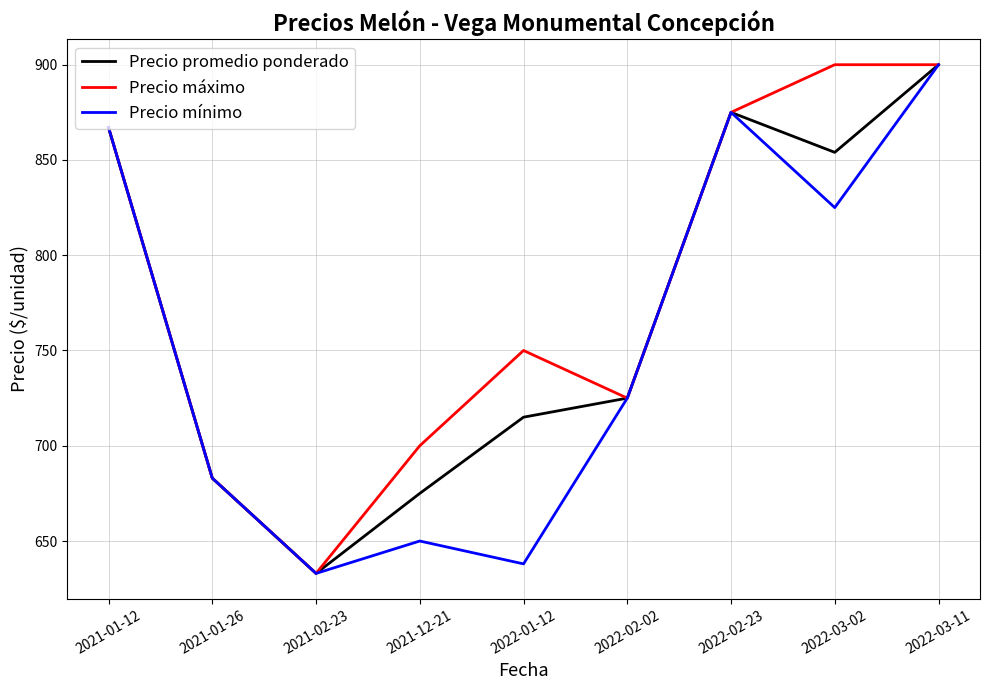

Between 2021-12-21 and 2022-02-02, which series saw the biggest shift?

Precio mínimo